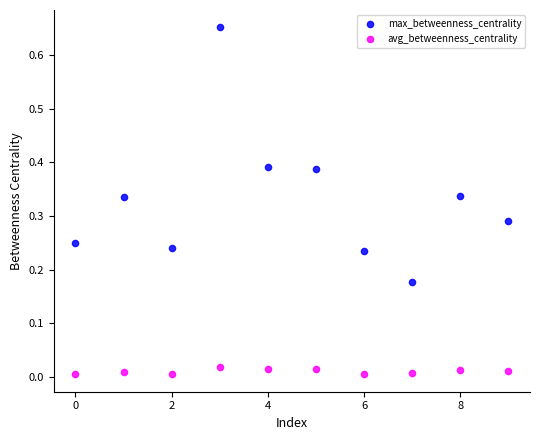

What are all the series names shown in the legend?

max_betweenness_centrality, avg_betweenness_centrality